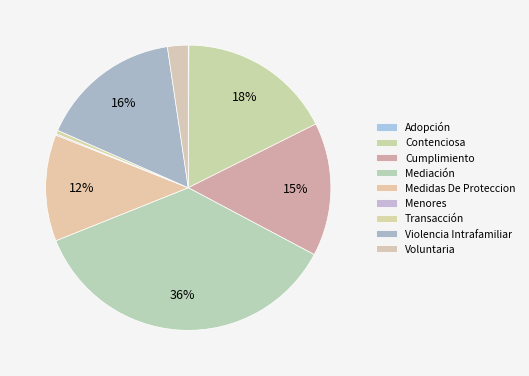

How many segments does this pie chart have?

9